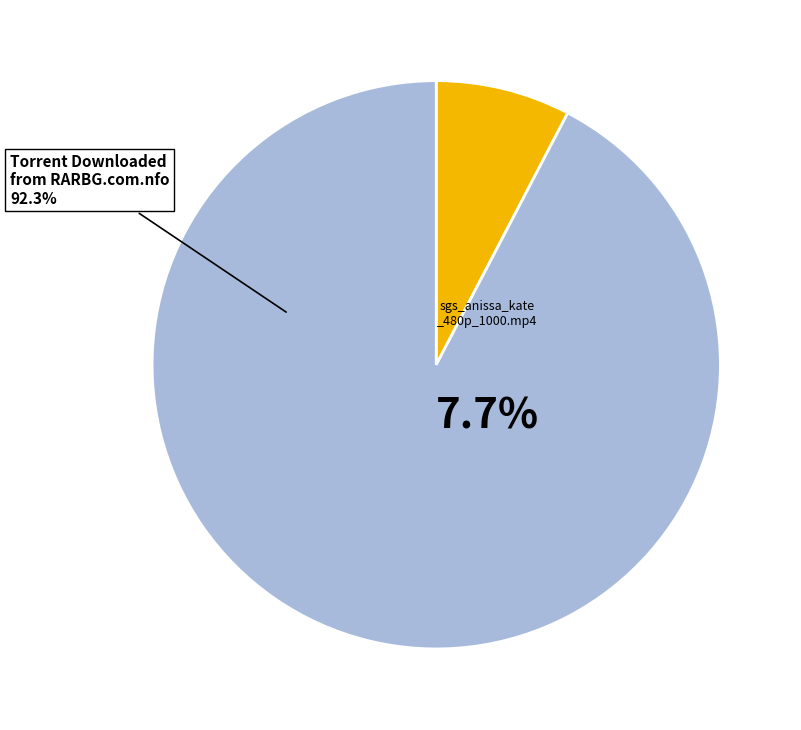

How many slices are in this pie chart?

2